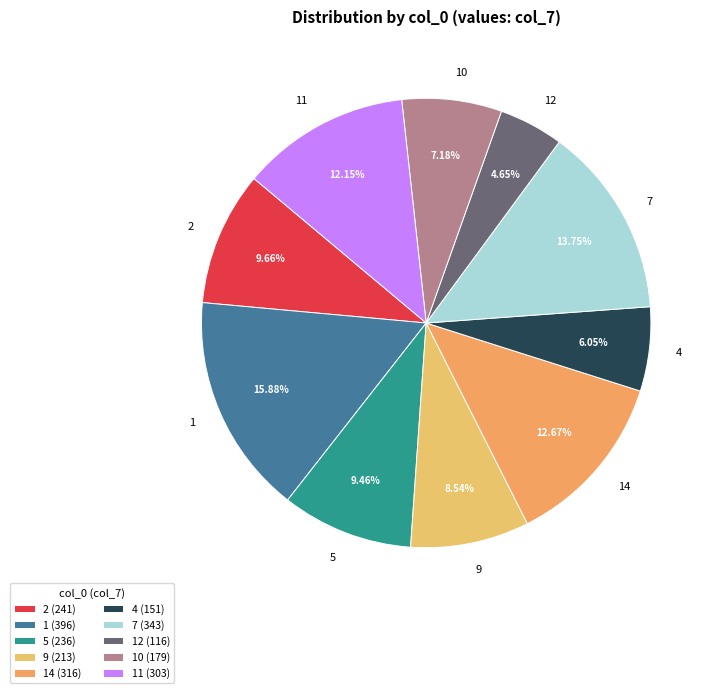

Is it true that 7 is 7% of the pie?

False